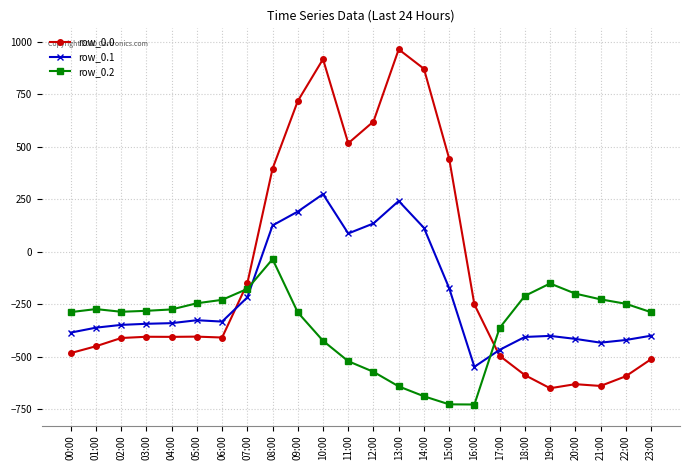

At which label does row_0.0 first exceed -404?

05:00